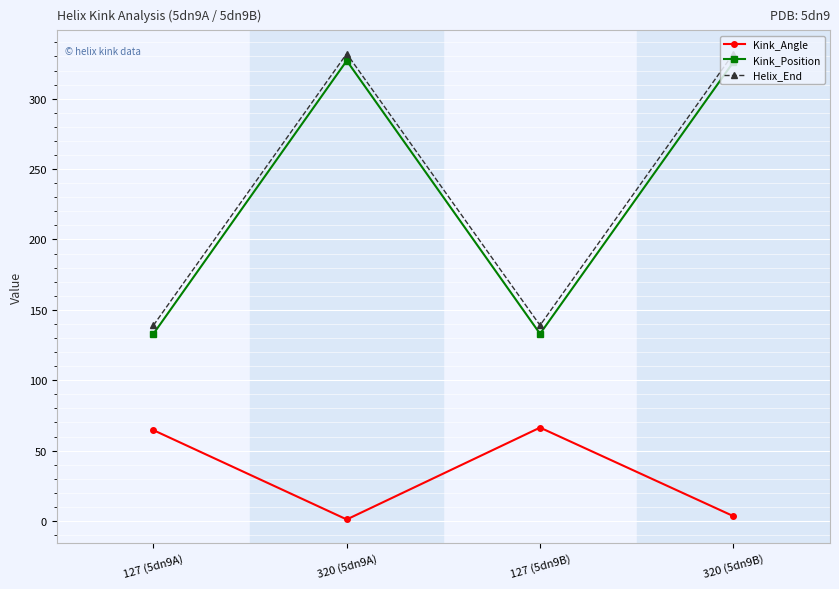

What is the label of the 3rd point from the right?

320 (5dn9A)